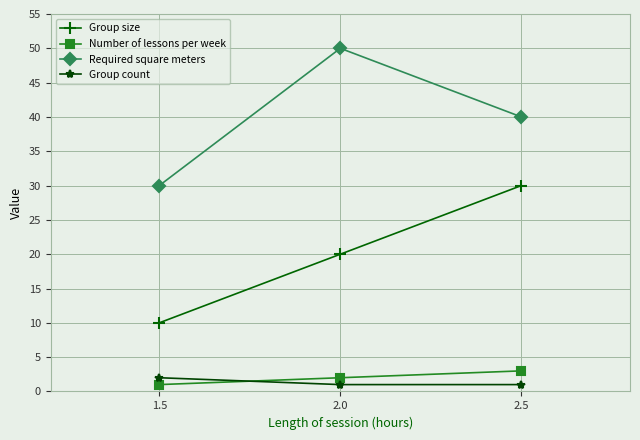

What is the sum of all Required square meters values?

120